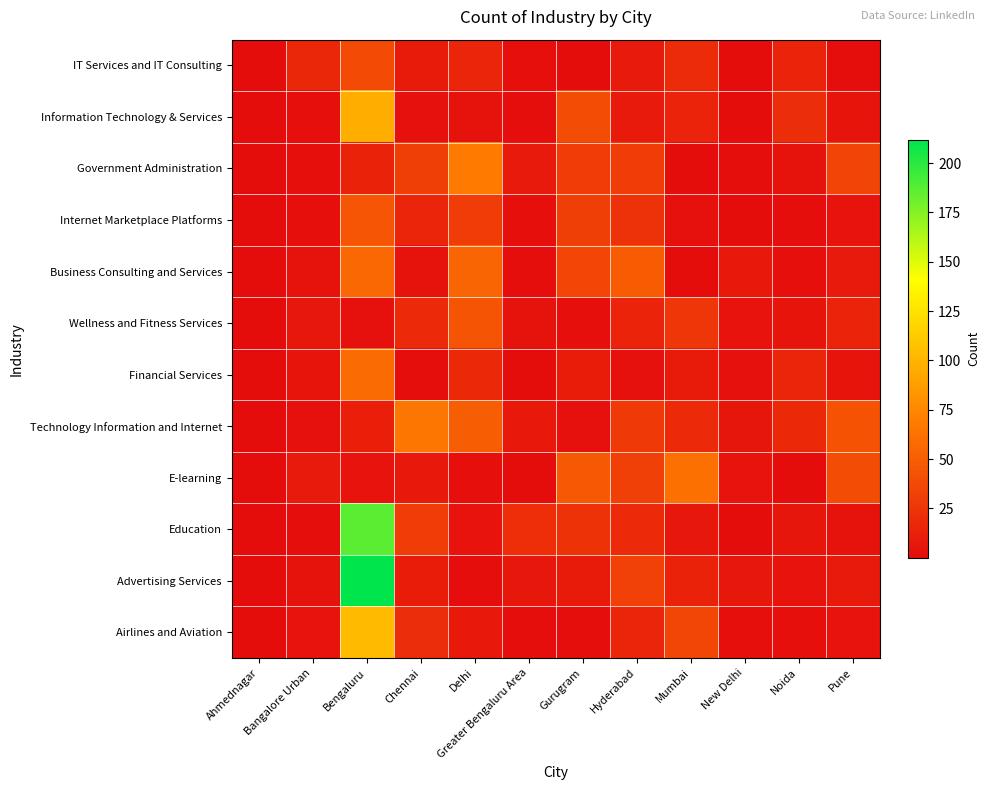

At which category does the chart reach its peak across all series?

Bengaluru